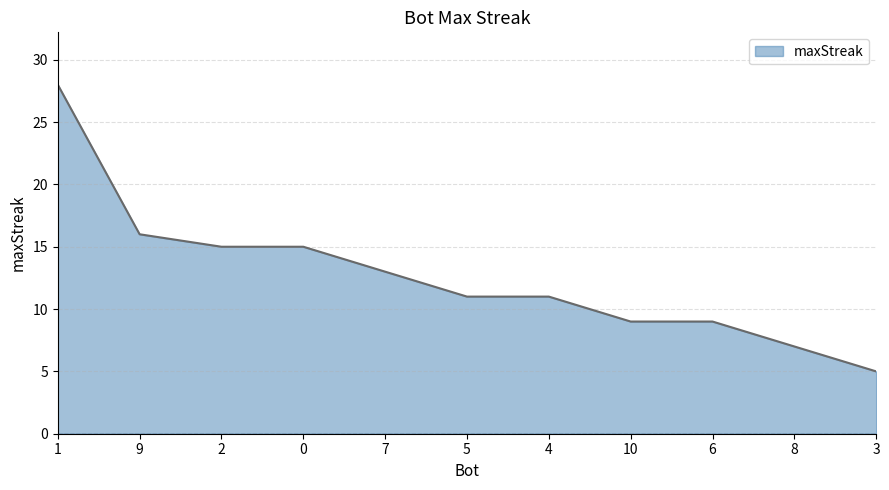

Reading left to right, list all the values displayed in this chart.

28	16	15	15	13	11	11	9	9	7	5